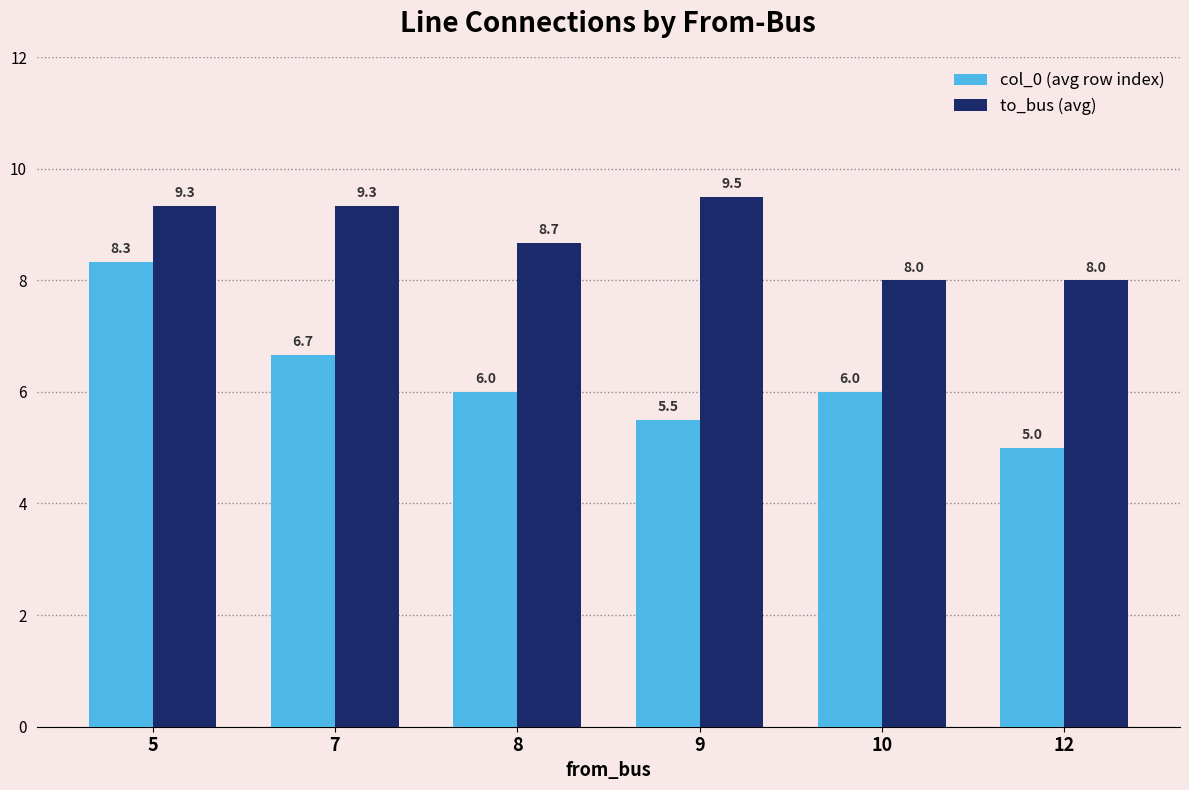

The col_0 (avg row index) series shows 6.7 at 7. True or false?

True